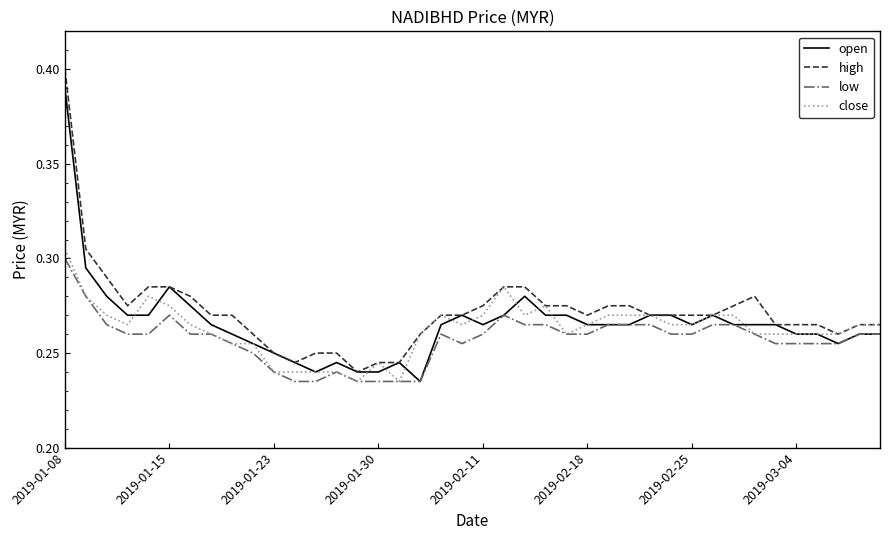

At how many categories does at least one series exceed 0?

40